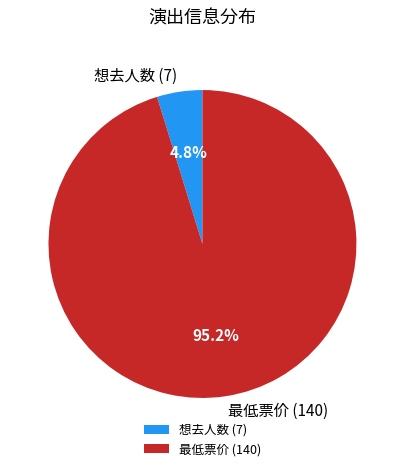

Rank the categories by value from lowest to highest.

想去人数 (7), 最低票价 (140)